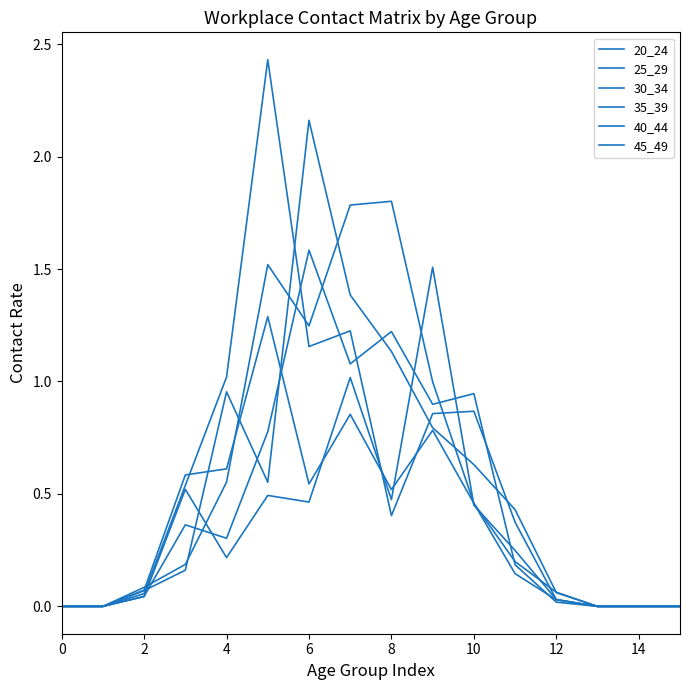

Does the chart have visible grid lines?

No